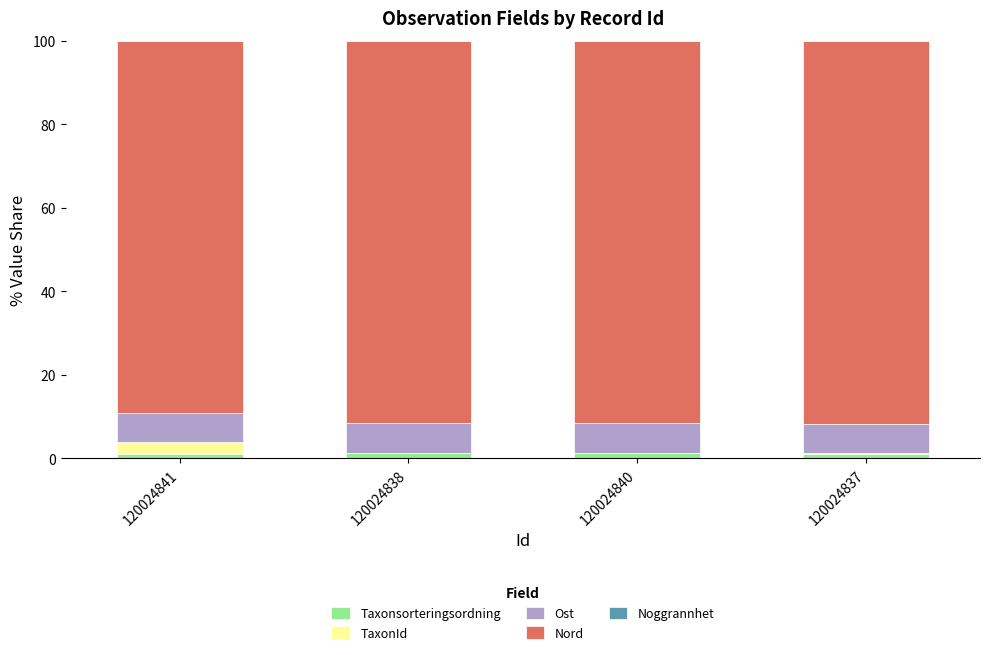

How many categories are shown in the chart?

4